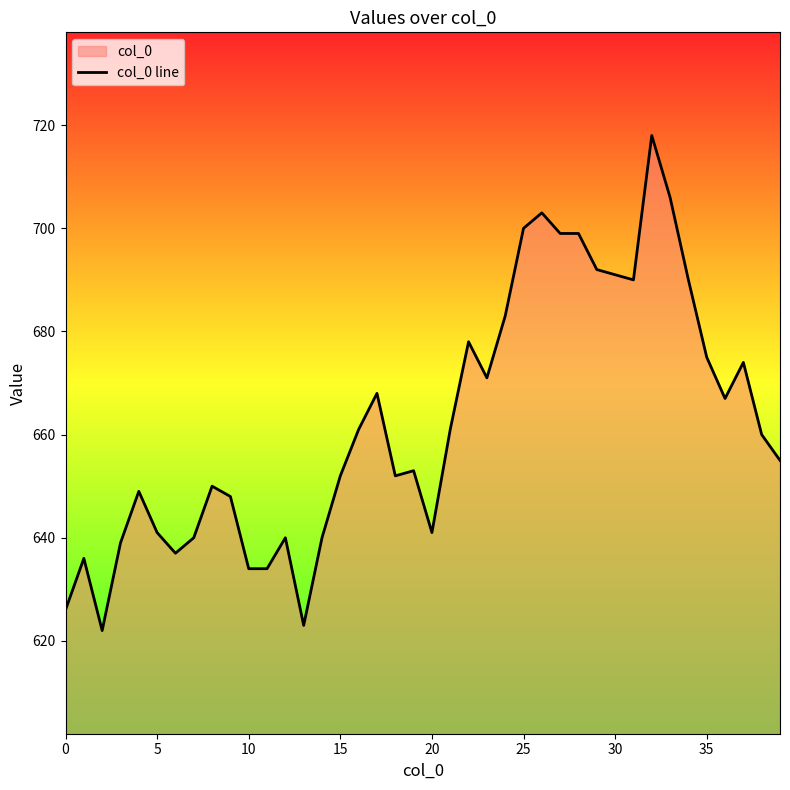

What is the average value?

662